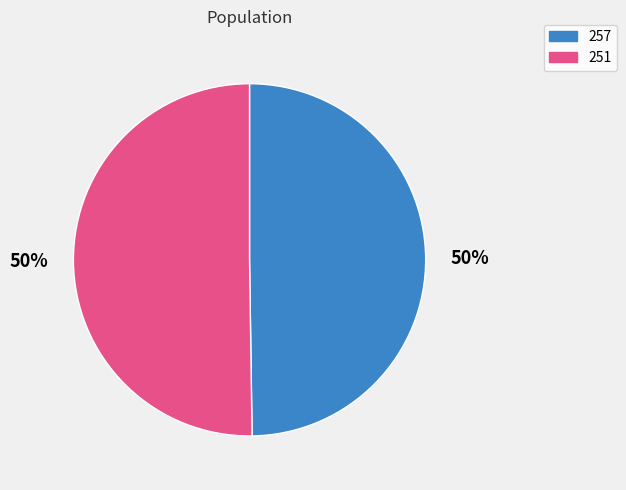

Do 257 and 251 together represent more than half of the pie?

Yes